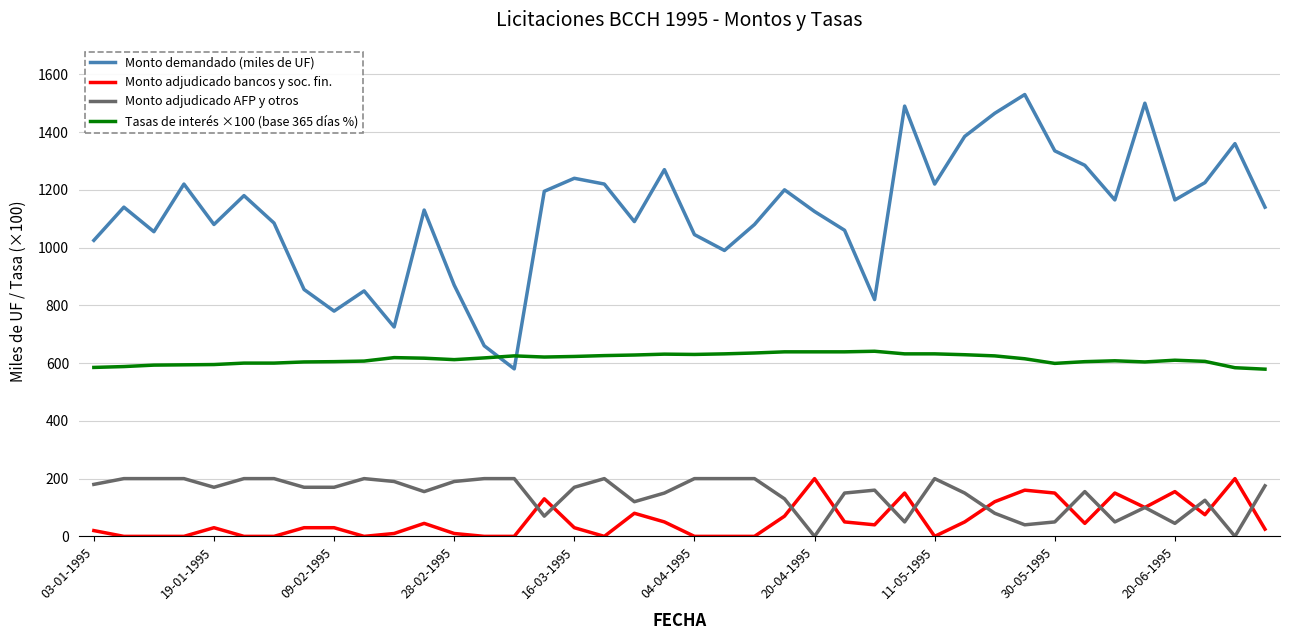

Which series has the largest total across all categories?

Monto demandado (miles de UF)